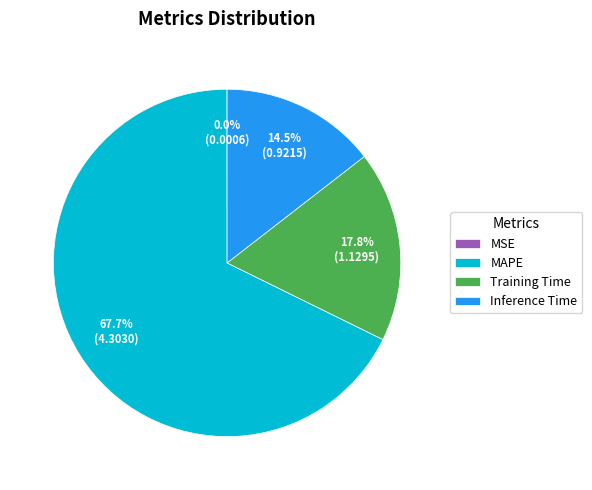

Which has a higher value, MAPE or Inference Time?

MAPE